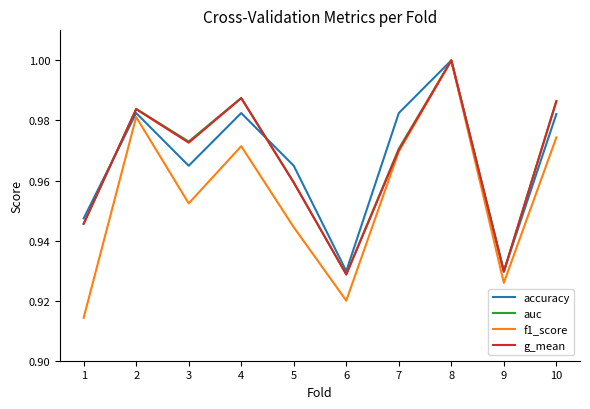

The auc series shows 0.2 at 8. True or false?

False